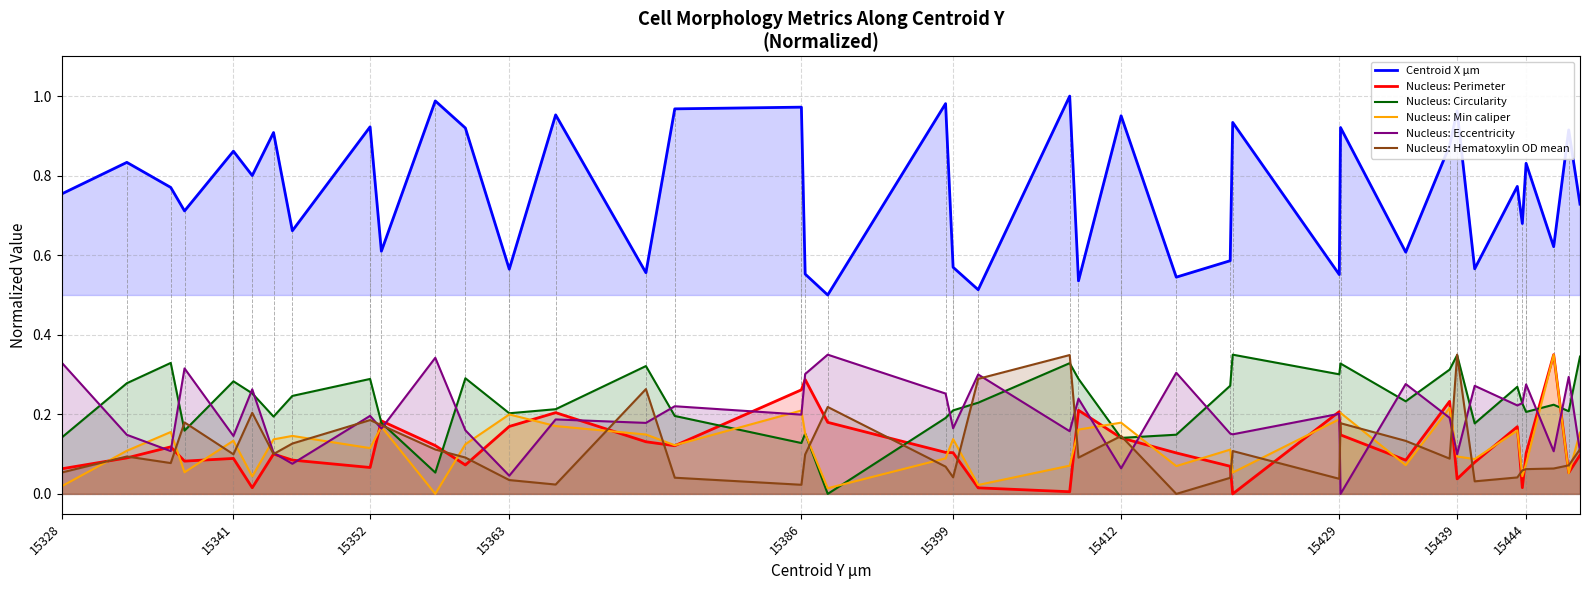

Reading right to left, transcribe all the data shown in this chart.

Centroid X µm: 0.7	0.9	0.6	0.8	0.7	0.8	0.6	1.0	0.9	0.6	0.9	0.6	0.9	0.6	0.5	1.0	0.5	1.0	0.5	0.6	1.0	0.5	0.6	1.0	1.0	0.6	1.0	0.6	0.9	1.0	0.6	0.9	0.7	0.9	0.8	0.9	0.7	0.8	0.8	0.8
Nucleus: Perimeter: 0.1	0.1	0.3	0.1	0.0	0.2	0.1	0.0	0.2	0.1	0.1	0.2	0.0	0.1	0.1	0.1	0.2	0.0	0.0	0.1	0.1	0.2	0.3	0.3	0.1	0.1	0.2	0.2	0.1	0.1	0.2	0.1	0.1	0.1	0.0	0.1	0.1	0.1	0.1	0.1
Nucleus: Circularity: 0.3	0.2	0.2	0.2	0.2	0.3	0.2	0.3	0.3	0.2	0.3	0.3	0.3	0.3	0.1	0.1	0.3	0.3	0.2	0.2	0.2	0.0	0.2	0.1	0.2	0.3	0.2	0.2	0.3	0.1	0.2	0.3	0.2	0.2	0.3	0.3	0.2	0.3	0.3	0.1
Nucleus: Min caliper: 0.2	0.1	0.3	0.1	0.0	0.2	0.1	0.1	0.2	0.1	0.2	0.2	0.1	0.1	0.1	0.2	0.2	0.1	0.0	0.1	0.1	0.0	0.2	0.2	0.1	0.1	0.2	0.2	0.1	0.0	0.2	0.1	0.1	0.1	0.0	0.1	0.1	0.2	0.1	0.0
Nucleus: Eccentricity: 0.1	0.3	0.1	0.3	0.2	0.2	0.3	0.1	0.2	0.3	0.0	0.2	0.1	0.2	0.3	0.1	0.2	0.2	0.3	0.2	0.3	0.3	0.3	0.2	0.2	0.2	0.2	0.0	0.2	0.3	0.2	0.2	0.1	0.1	0.3	0.1	0.3	0.1	0.1	0.3
Nucleus: Hematoxylin OD mean: 0.1	0.1	0.1	0.1	0.1	0.0	0.0	0.3	0.1	0.1	0.2	0.0	0.1	0.0	0.0	0.1	0.1	0.3	0.3	0.0	0.1	0.2	0.1	0.0	0.0	0.3	0.0	0.0	0.1	0.1	0.2	0.2	0.1	0.1	0.2	0.1	0.2	0.1	0.1	0.1